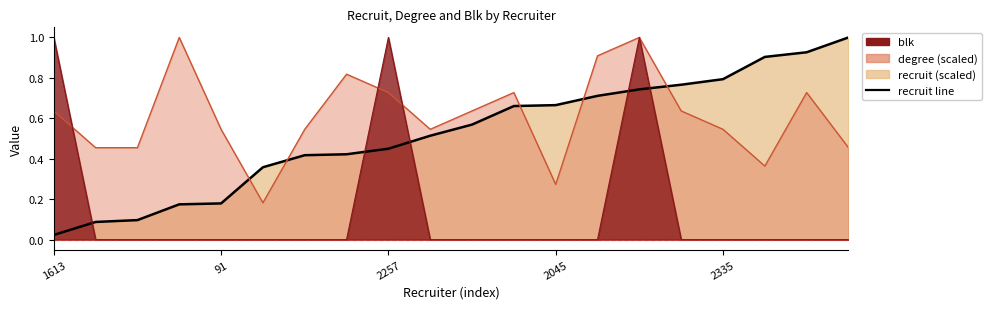

Does the chart display data point markers on the line(s)?

No